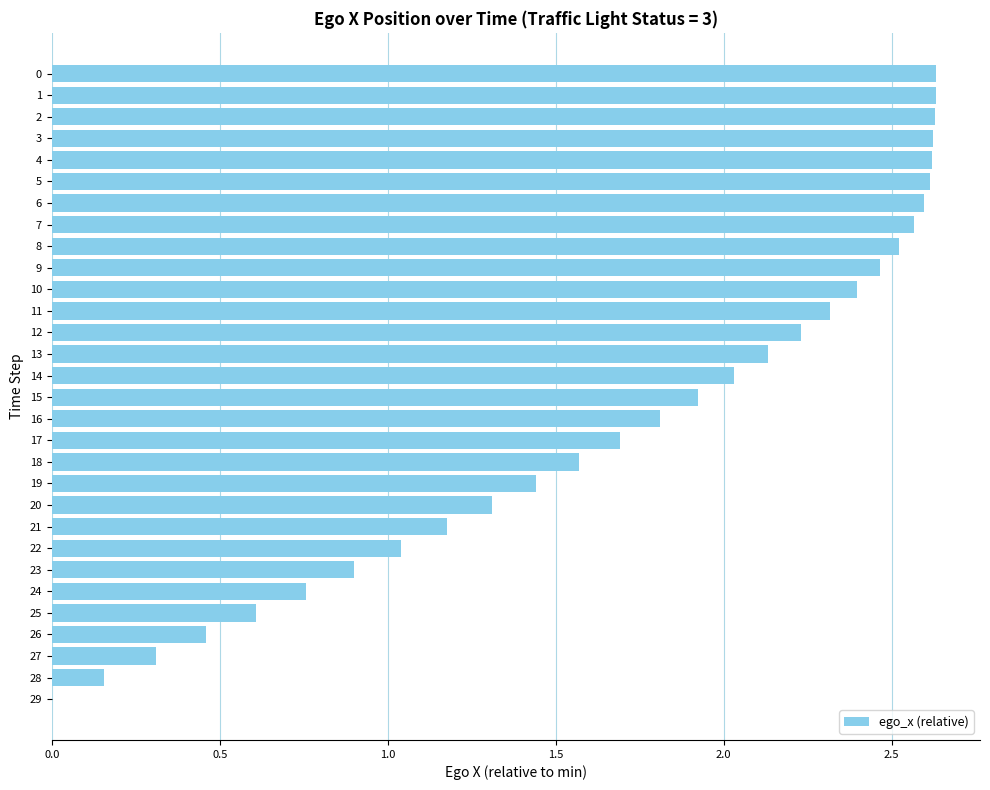

What is the sum of all values?

52.2